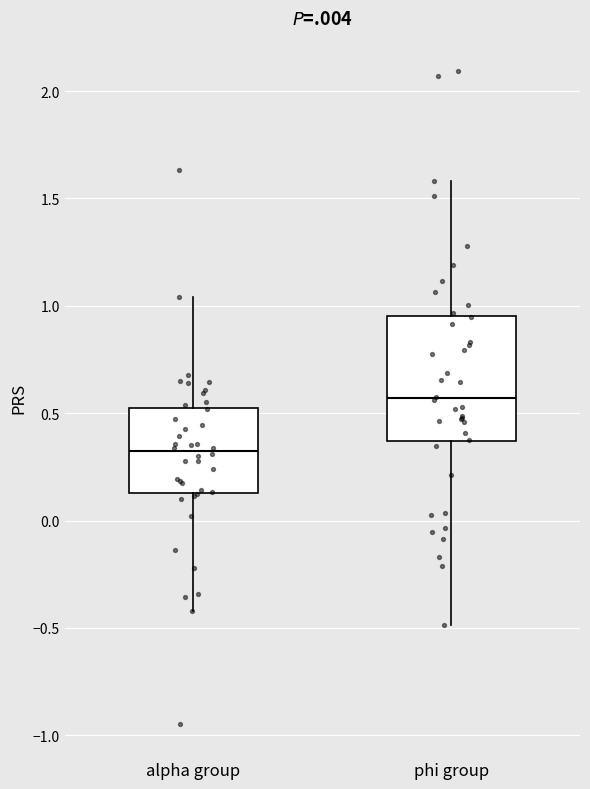

Reading left to right, read every box against the y-axis: the position of its median line, the range the box covers, and the ends of its whiskers. The values are not printed on the chart, so give them approximately, as read against the axis.

alpha group: median 0.30, box 0.15 to 0.55, whiskers -0.40 to 1.05
phi group: median 0.55, box 0.35 to 0.95, whiskers -0.50 to 1.60